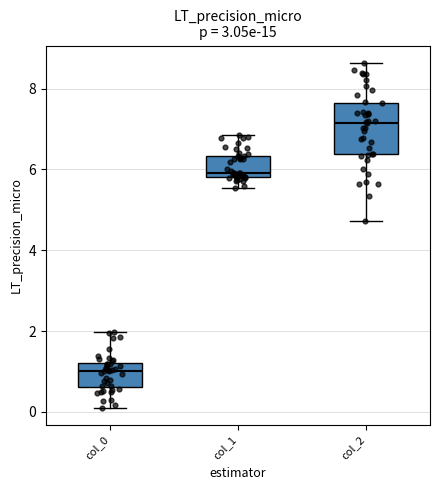

Where does the median line of the box for col_0 sit on the y-axis? The values are not printed on the chart, so give them approximately, as read against the axis.

1.0